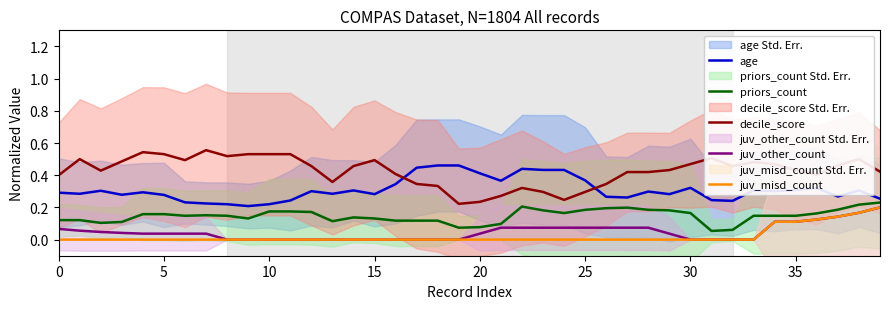

Does the chart display data point markers on the line(s)?

No